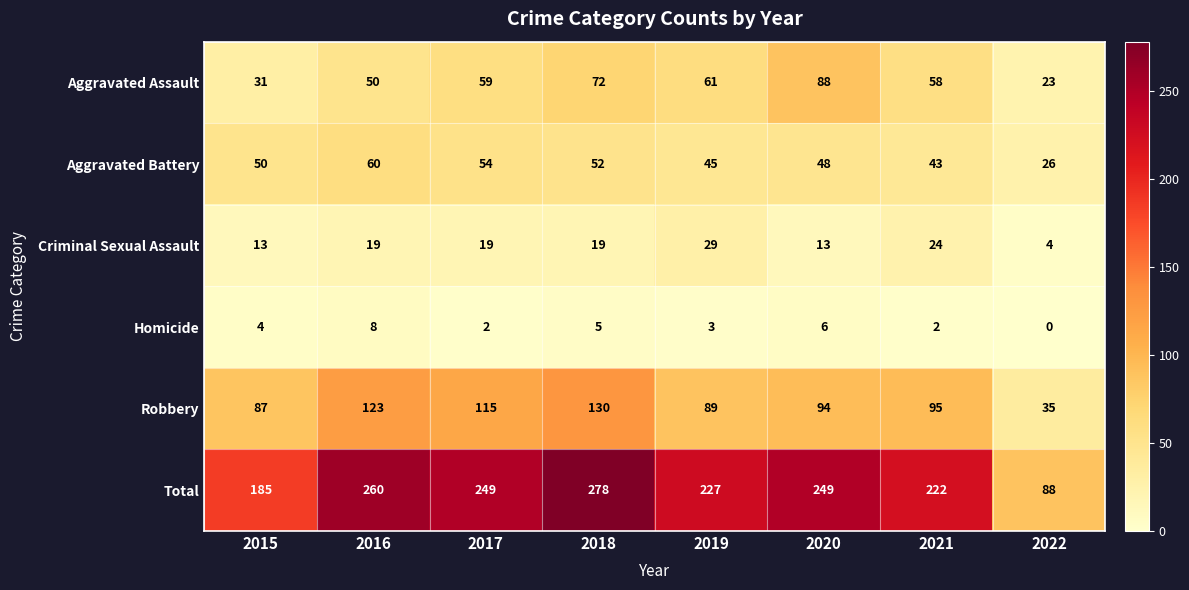

Is it true that Total equals 88 at 2022?

True